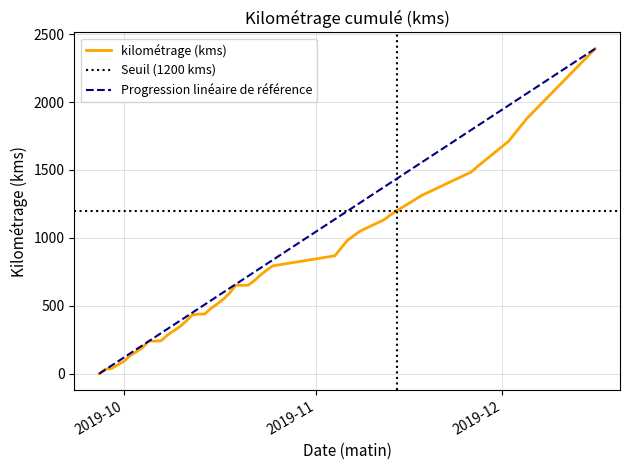

True or false: the data shows 141 at 2019-10-22.

False